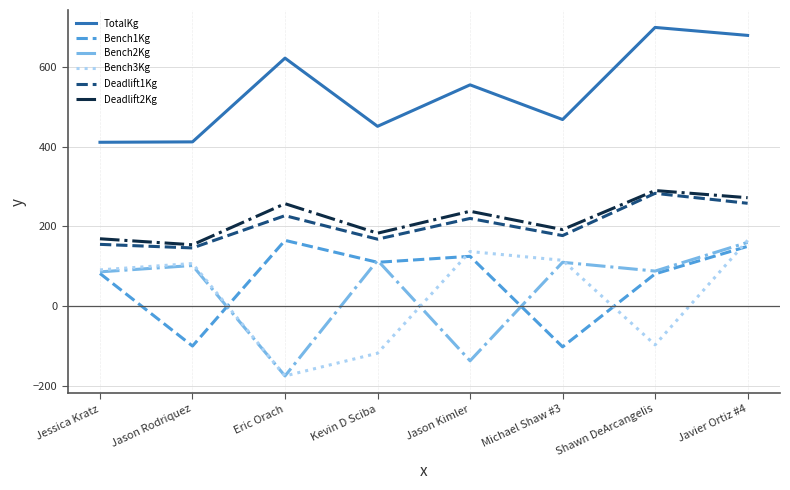

Is it true that Bench2Kg equals 161 at Michael Shaw #3?

False